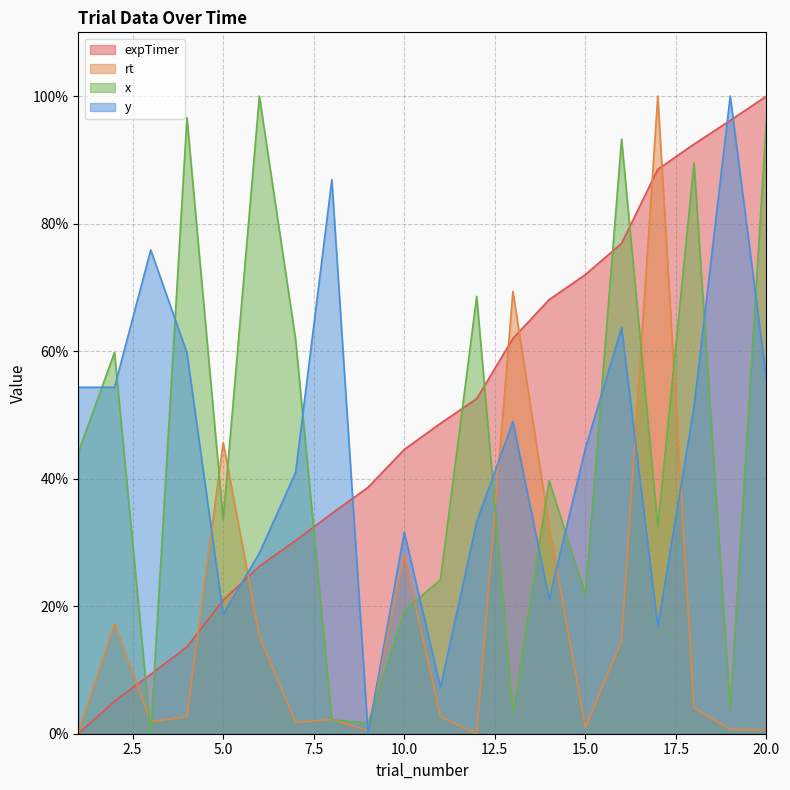

Which series ends up on top after the final intersection of x and y?

x